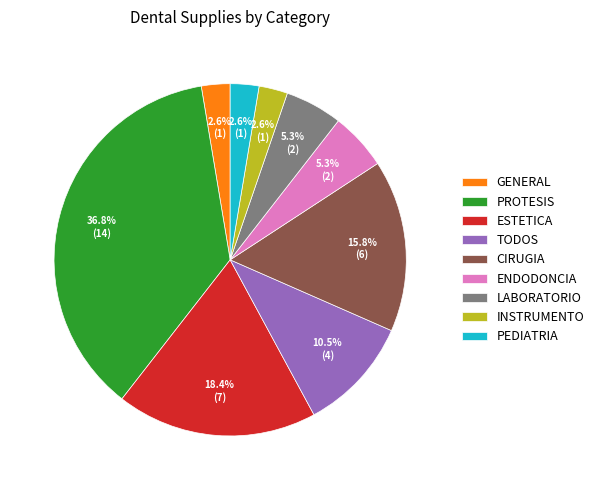

Does any single category account for the majority?

No